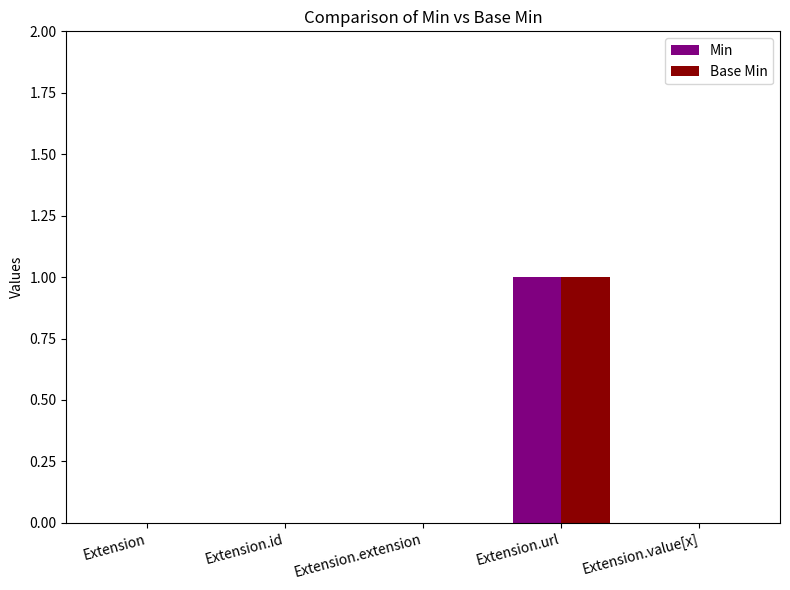

True or false: Base Min has a value of 0 at Extension.id.

True